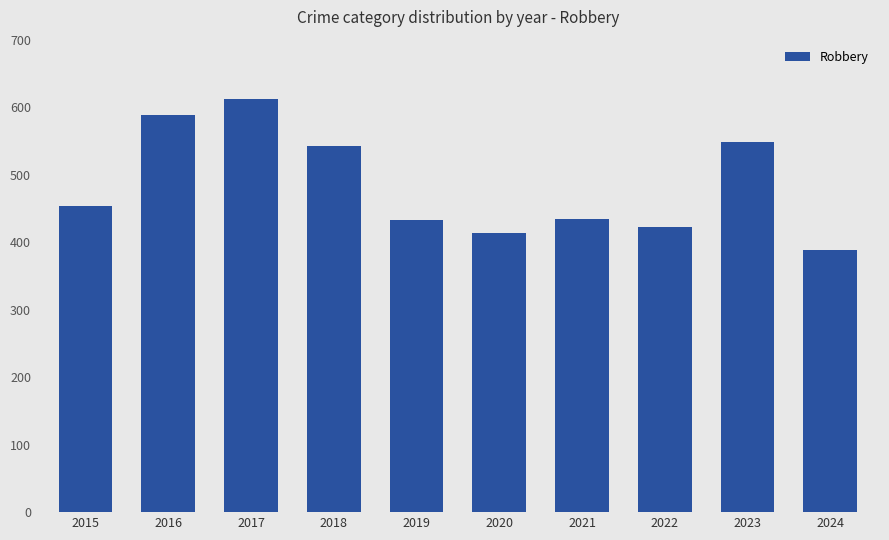

What is the difference between the second highest and second lowest values?

176